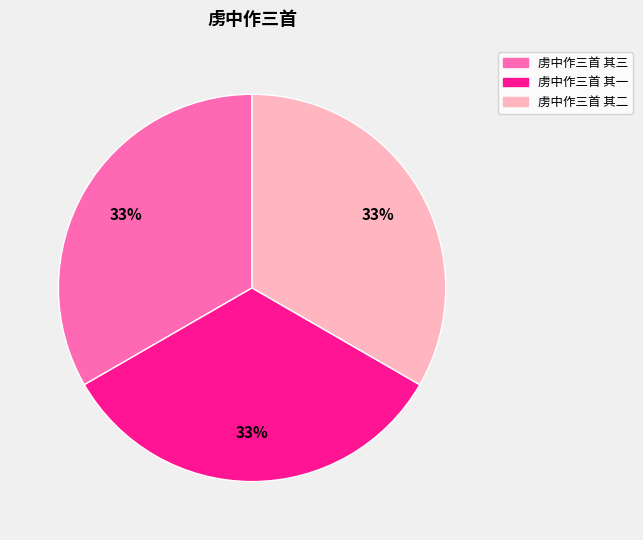

To the nearest percent, what is the combined percentage of 虏中作三首 其一 and 虏中作三首 其三?

67%